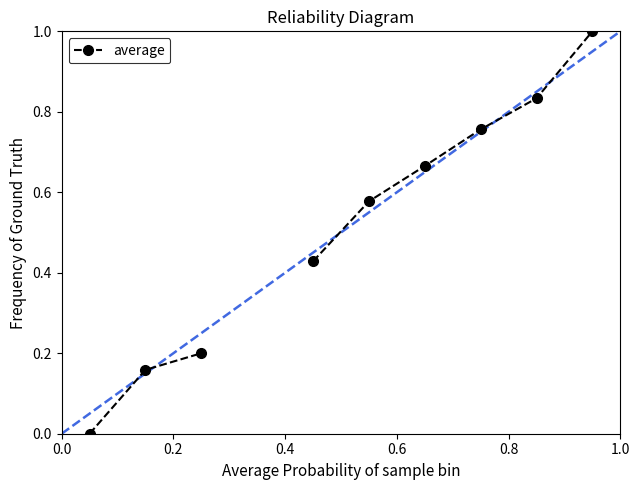

How many lines are shown in the chart?

1